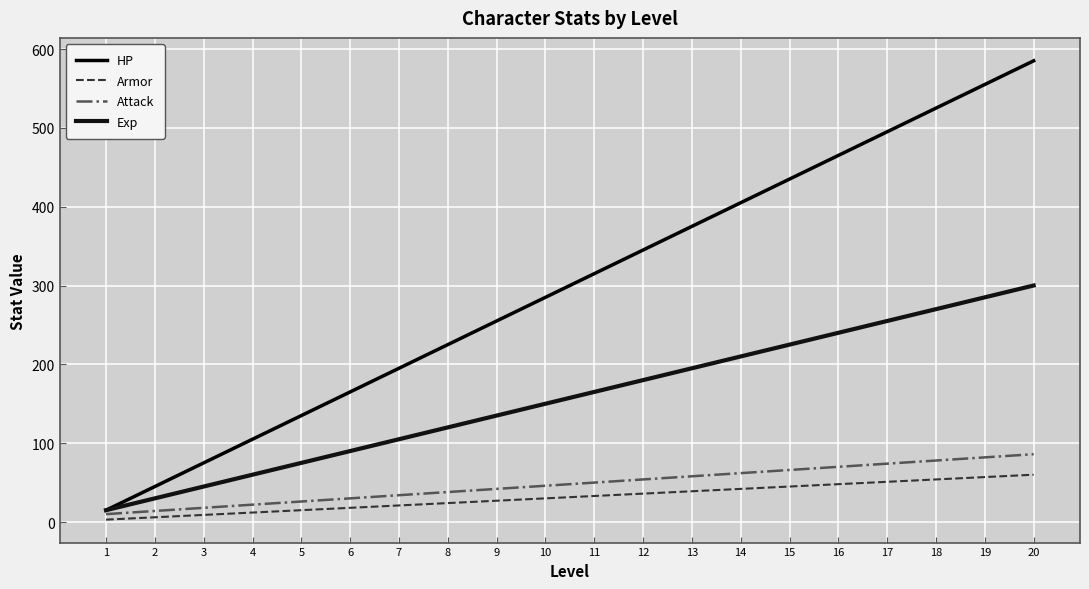

True or false: Armor has more than 0 points higher than both neighbors.

False